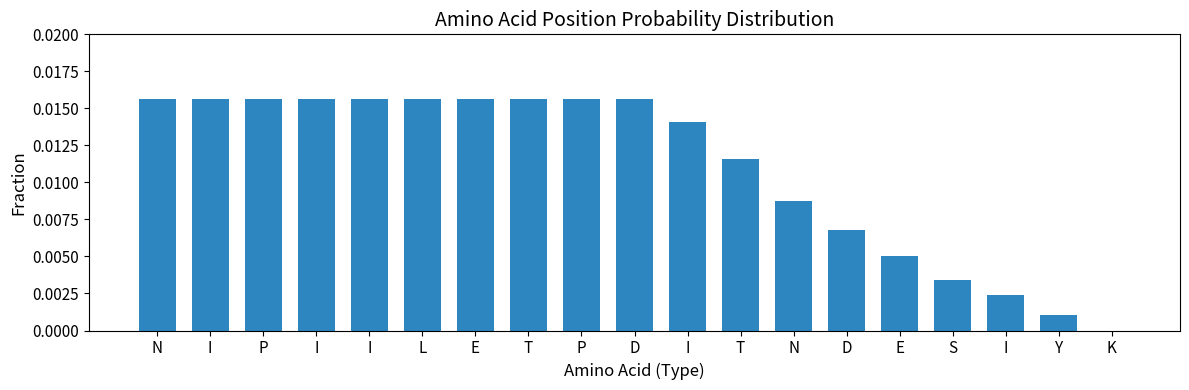

Count the number of categories in the chart.

19